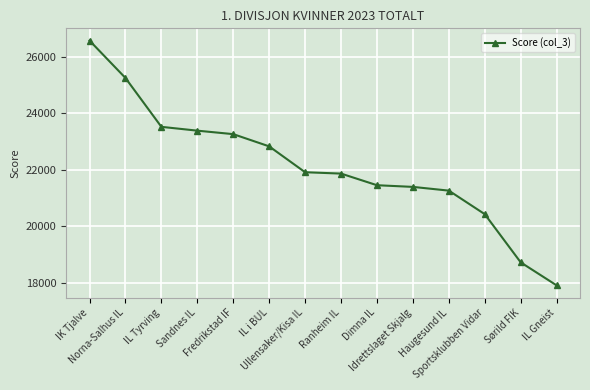

True or false: the data shows 25247 at Norna-Salhus IL.

True